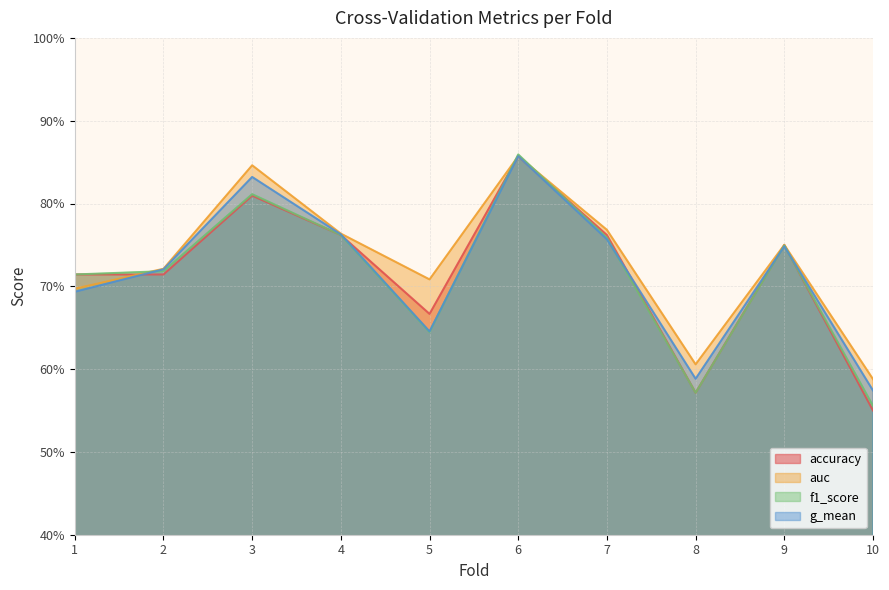

True or false: g_mean and auc intersect in this chart.

False